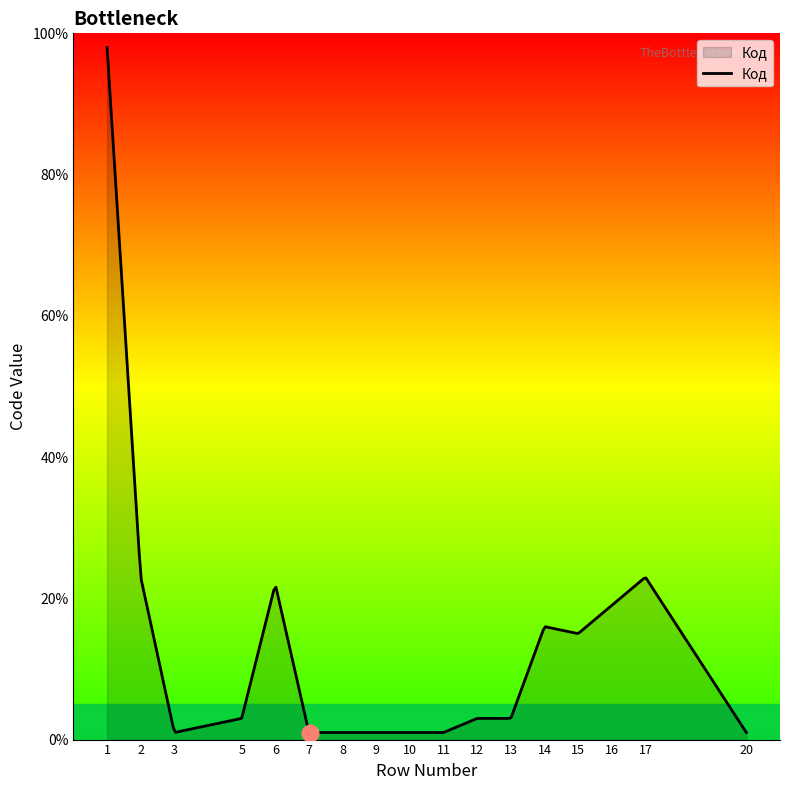

What is the greatest value displayed?

98.0